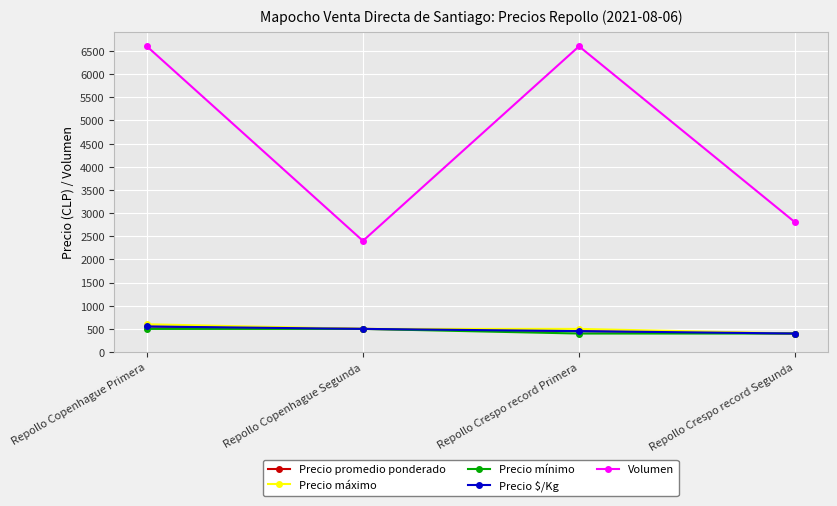

Is the value of Precio $/Kg at Repollo Copenhague Segunda greater than the value of Precio mínimo at Repollo Copenhague Segunda?

No